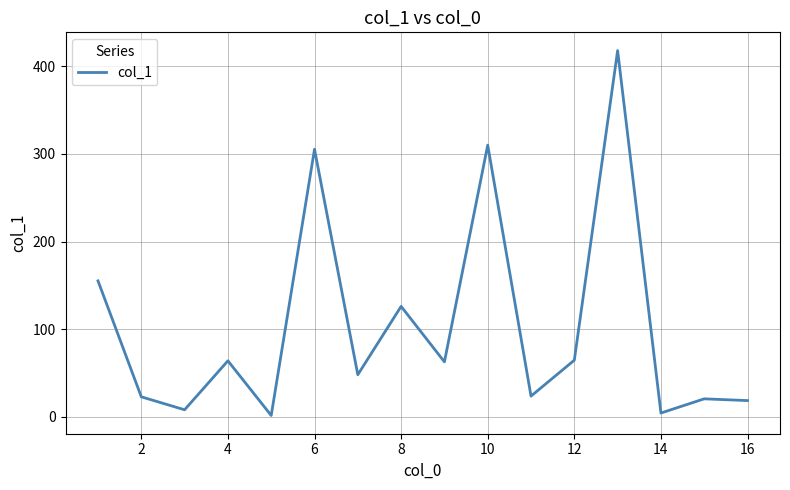

What is the sum of all values?

1654.3